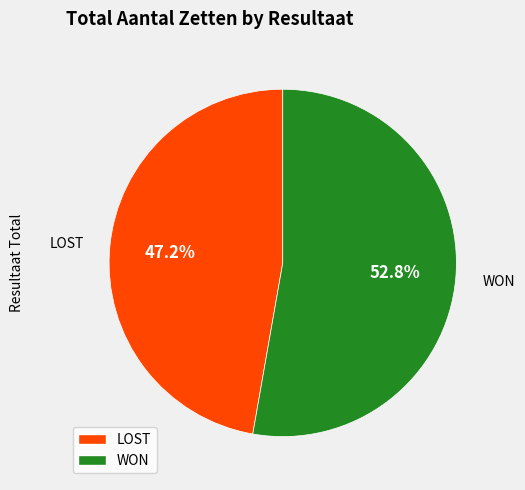

True or false: LOST accounts for 5% of the total.

False